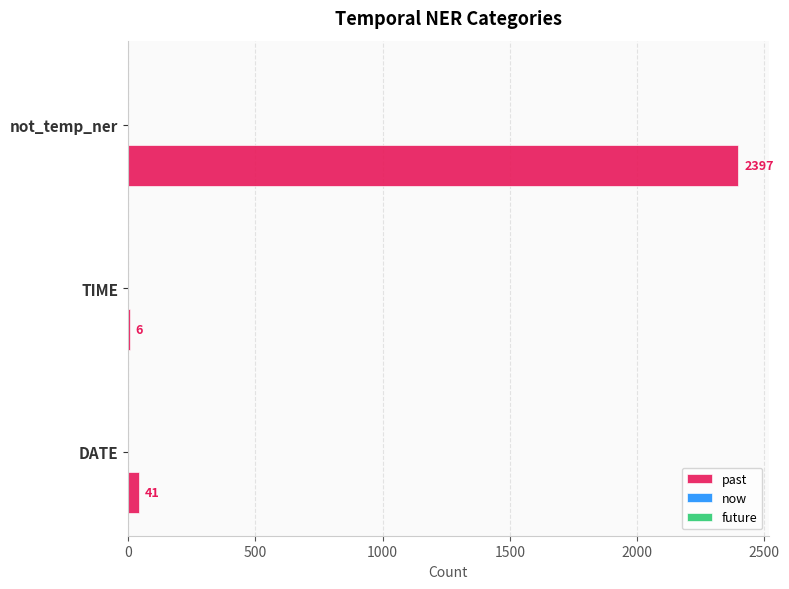

Reading bottom to top, extract all data points from this chart.

DATE=41	TIME=6	not_temp_ner=2397